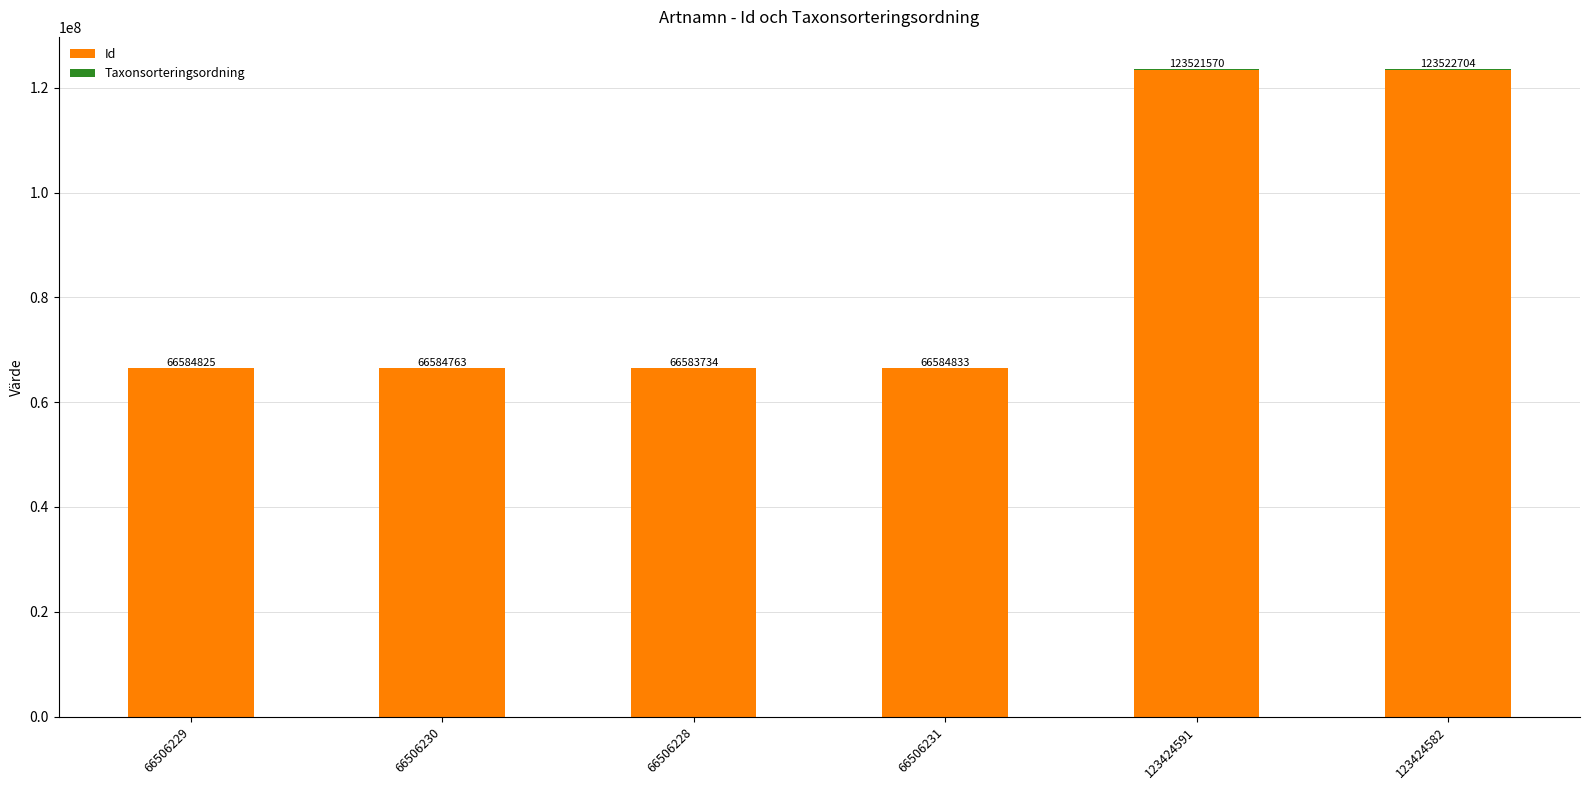

What is the highest value of the Id series?

123424591